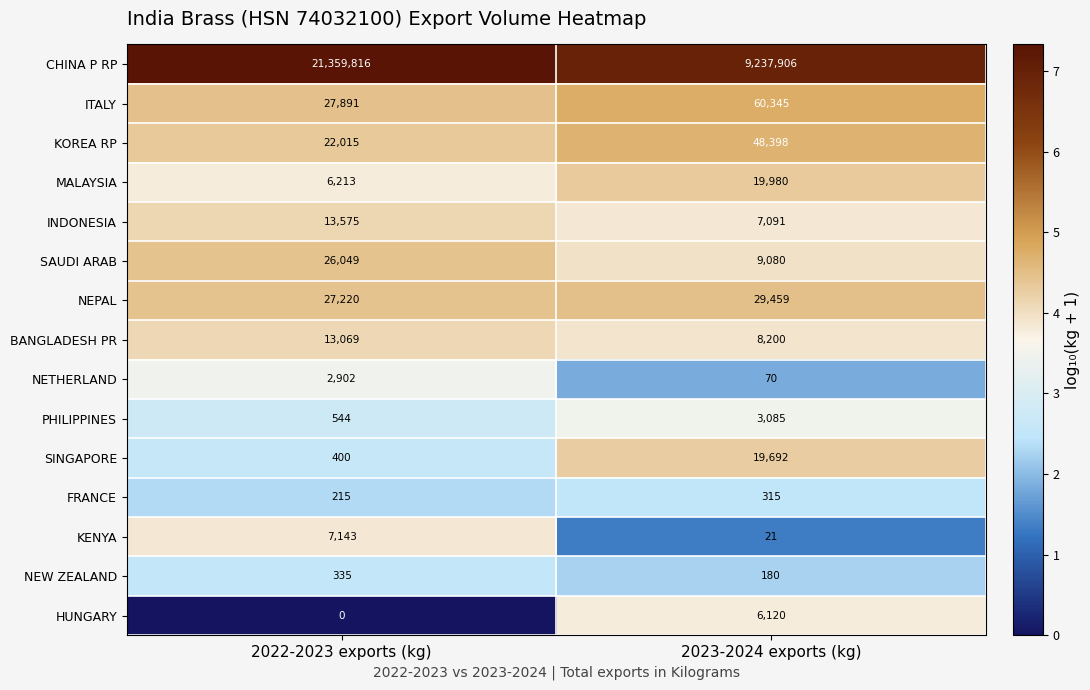

What is the sum of the KOREA RP values at 2022-2023 exports (kg) and 2023-2024 exports (kg)?

70413